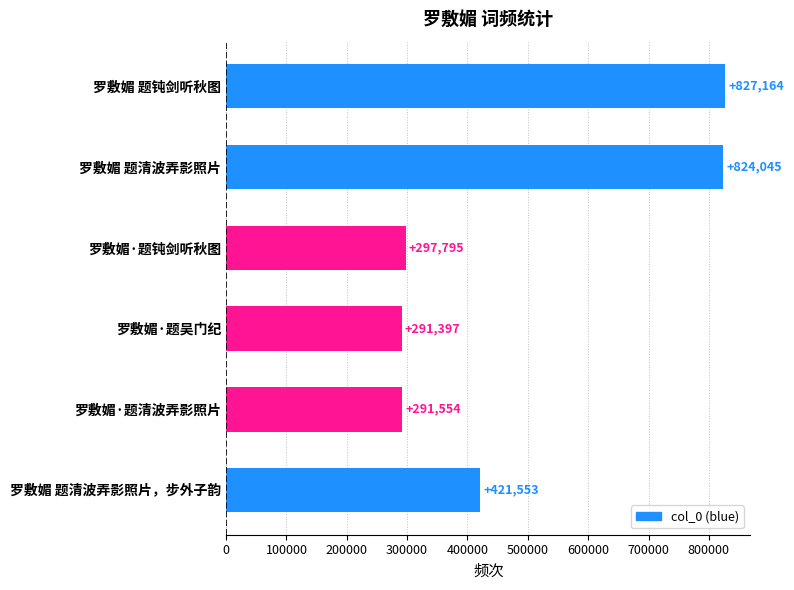

At which label is the value closest to 559280?

罗敷媚 题清波弄影照片，步外子韵